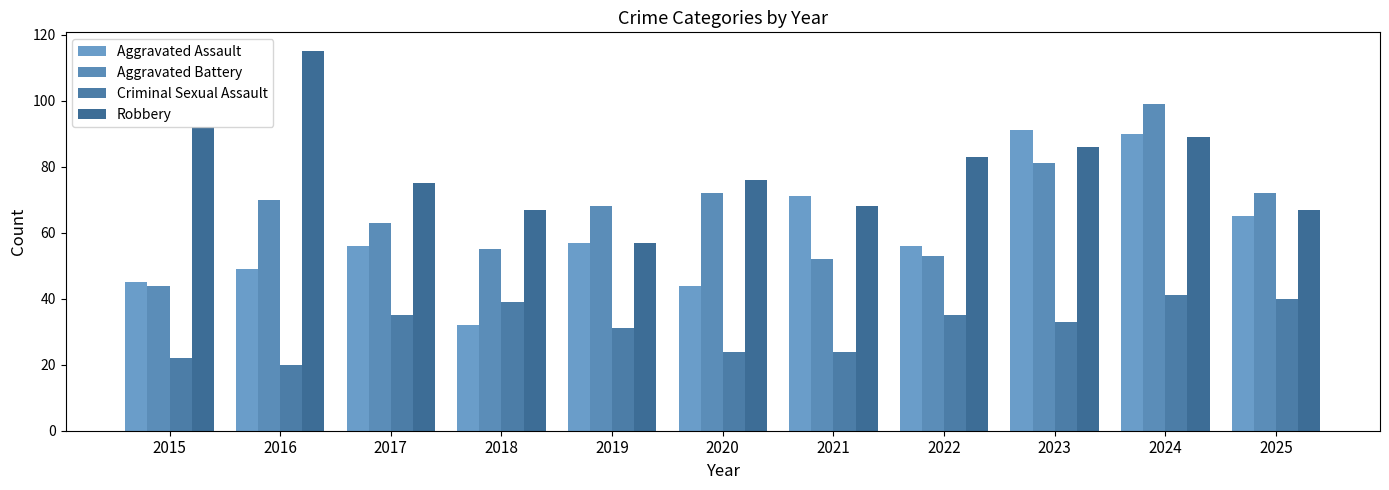

At which label does Aggravated Battery first exceed 68?

2016